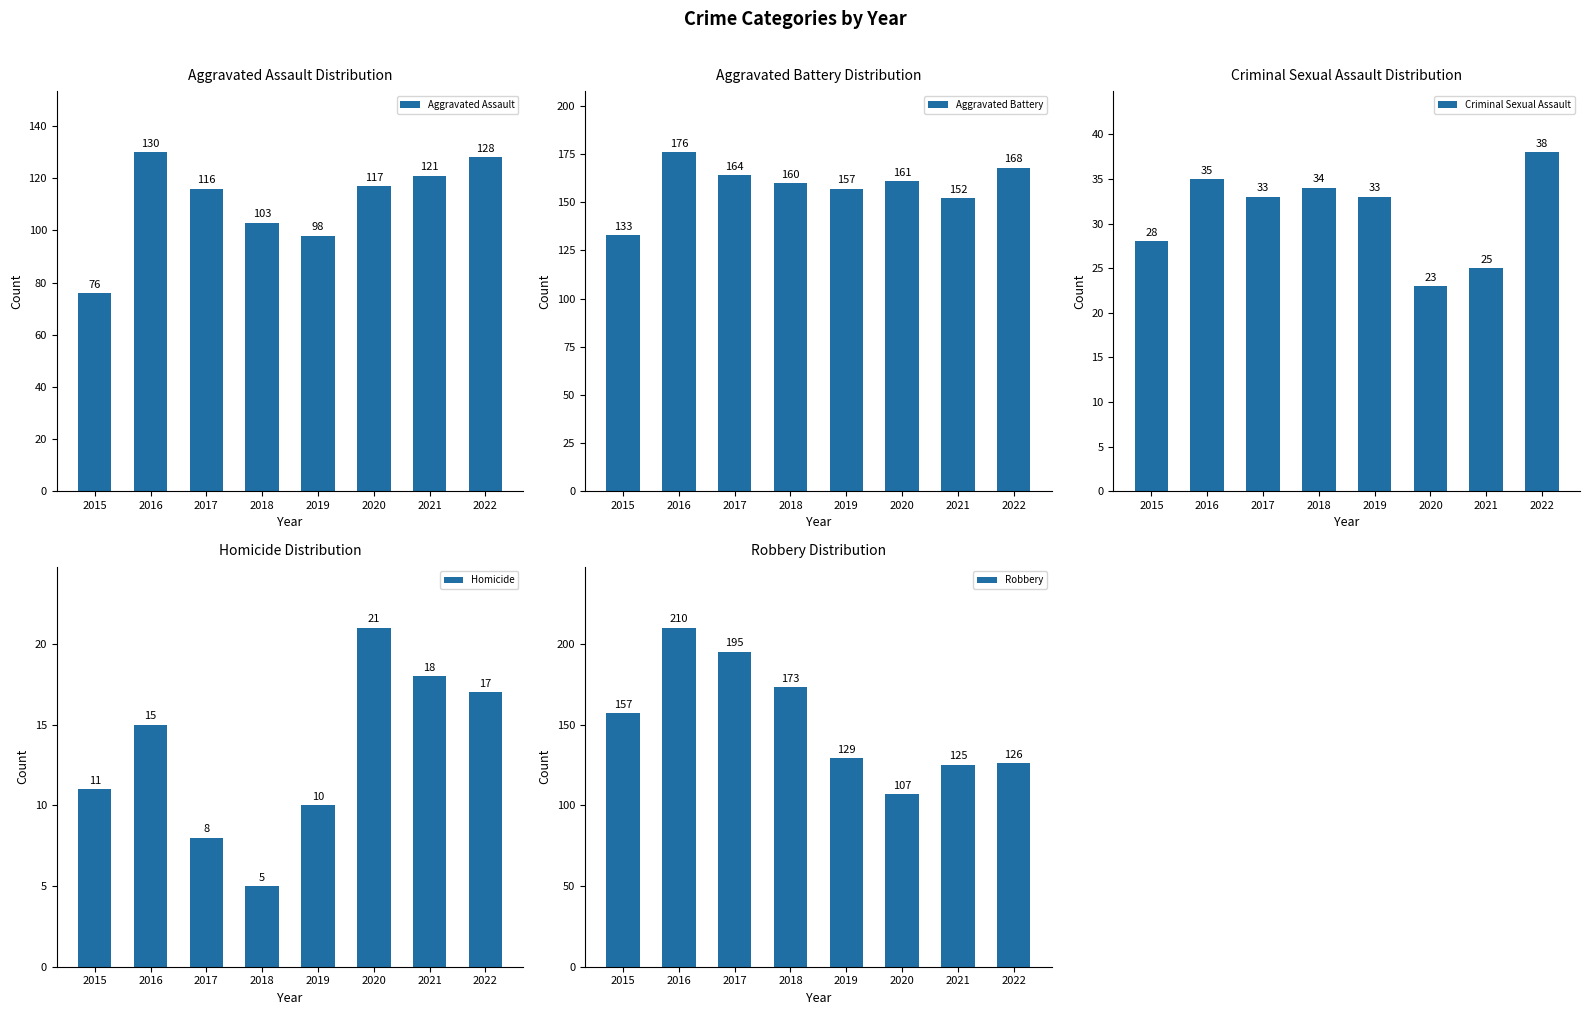

Where is Aggravated Assault nearest to the value 103?

2018